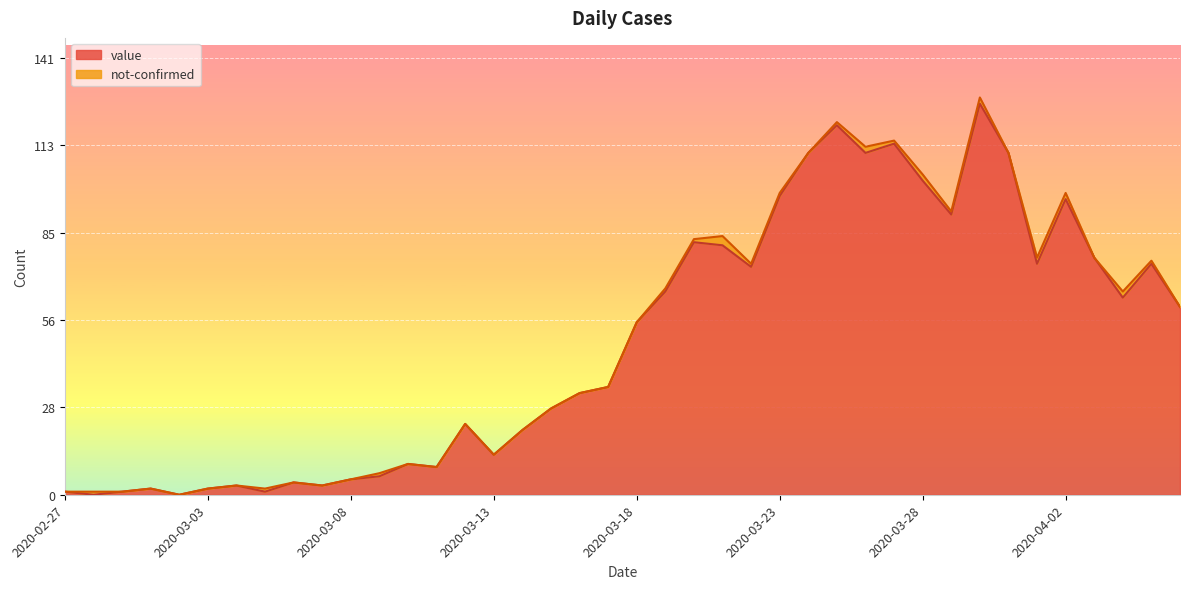

List the labels in order of value, largest first.

2020-03-30, 2020-03-25, 2020-03-27, 2020-03-24, 2020-03-26, 2020-03-31, 2020-03-28, 2020-03-23, 2020-04-02, 2020-03-29, 2020-03-20, 2020-03-21, 2020-04-03, 2020-04-01, 2020-04-05, 2020-03-22, 2020-03-19, 2020-04-04, 2020-04-06, 2020-03-18, 2020-03-17, 2020-03-16, 2020-03-15, 2020-03-12, 2020-03-14, 2020-03-13, 2020-03-10, 2020-03-11, 2020-03-09, 2020-03-08, 2020-03-06, 2020-03-04, 2020-03-07, 2020-03-01, 2020-03-03, 2020-02-27, 2020-02-29, 2020-03-05, 2020-02-28, 2020-03-02